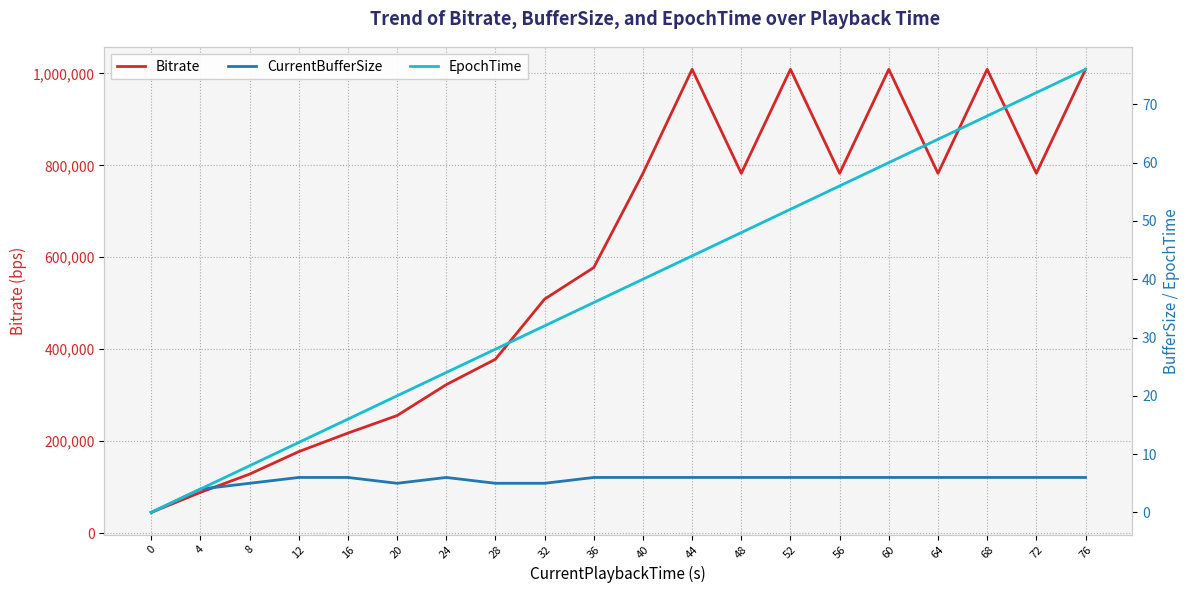

At how many categories does at least one series exceed 171322?

17